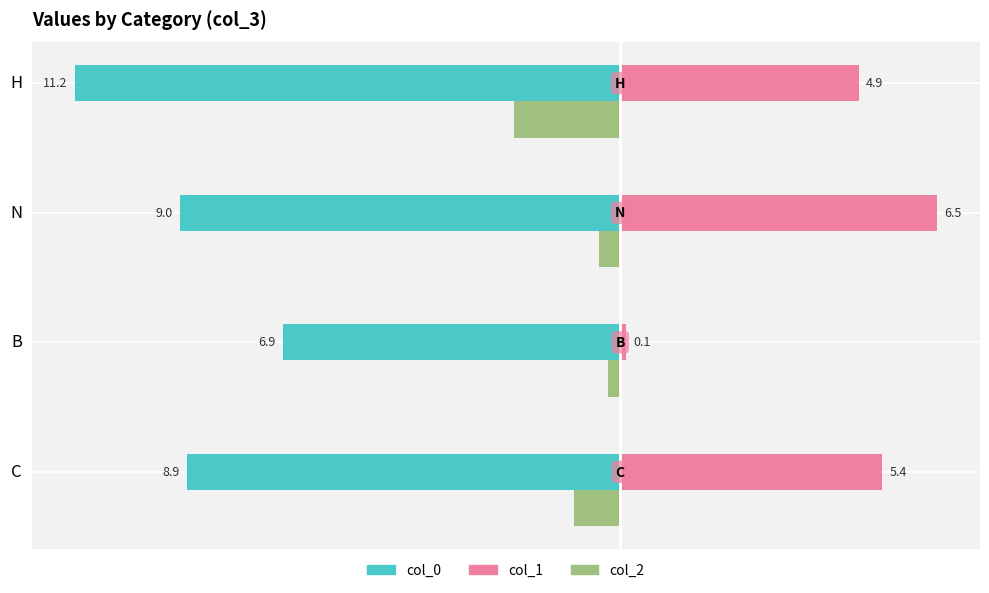

At which category does the chart reach its peak across all series?

N